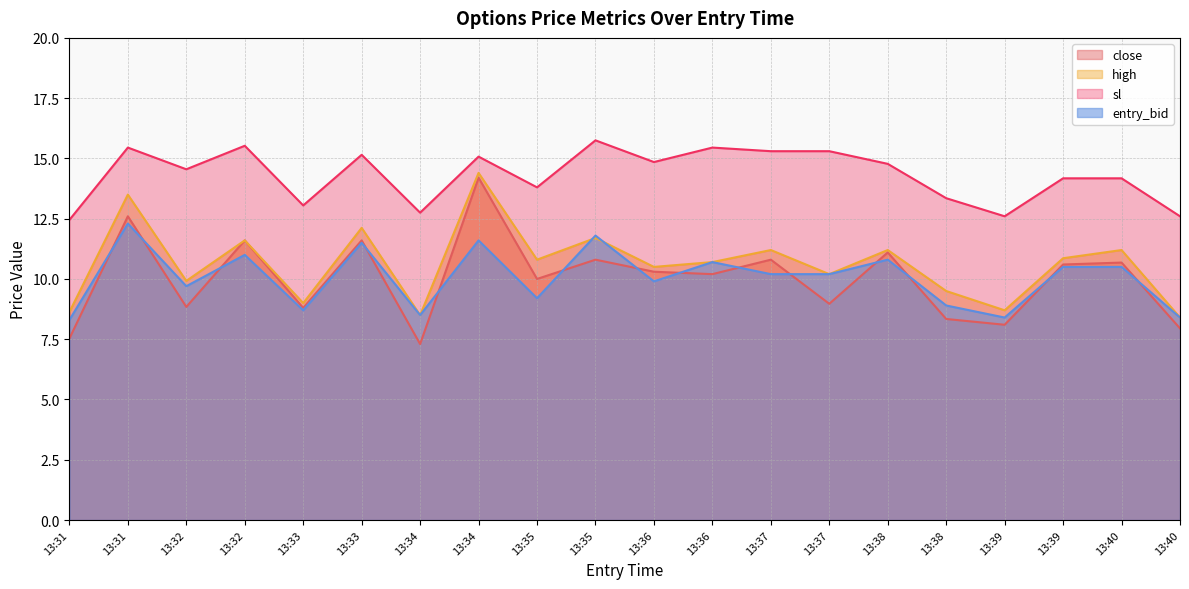

Is it true that entry_bid equals 12.3 at 13:31?

True